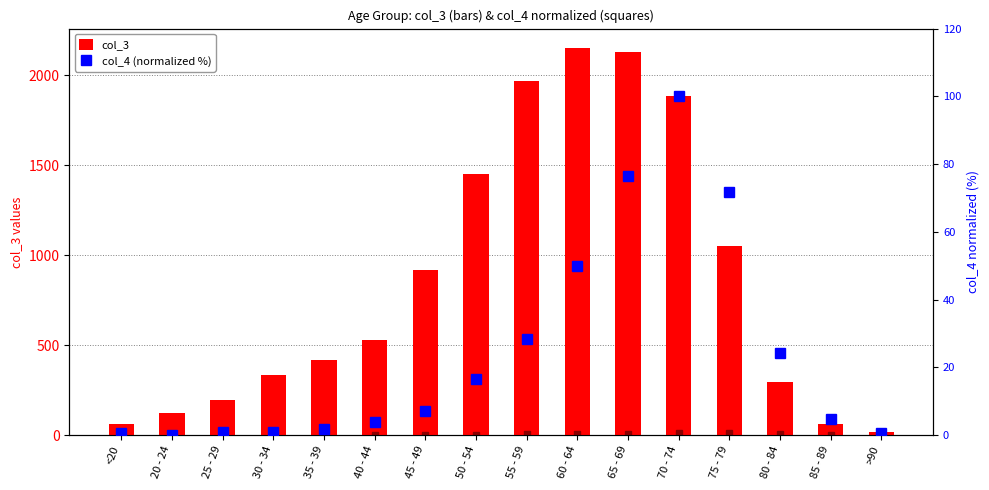

How many groups of bars are there?

16